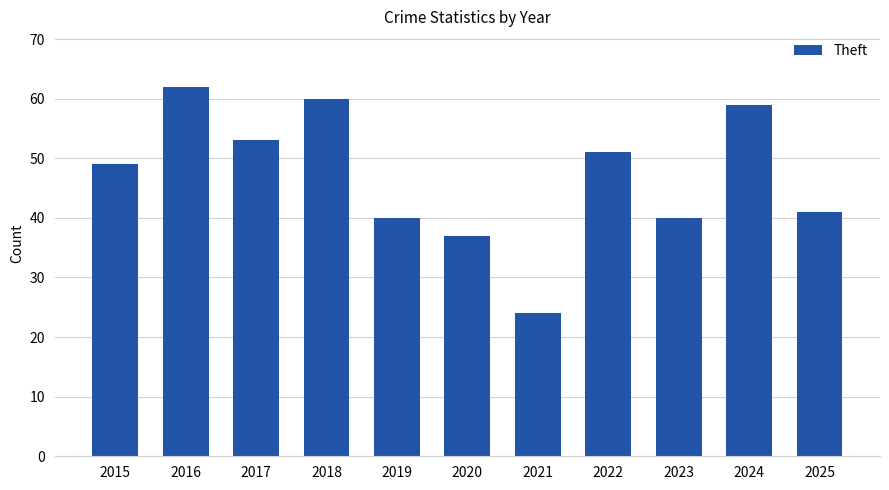

What is the change in value from 2020 to 2024?

+22